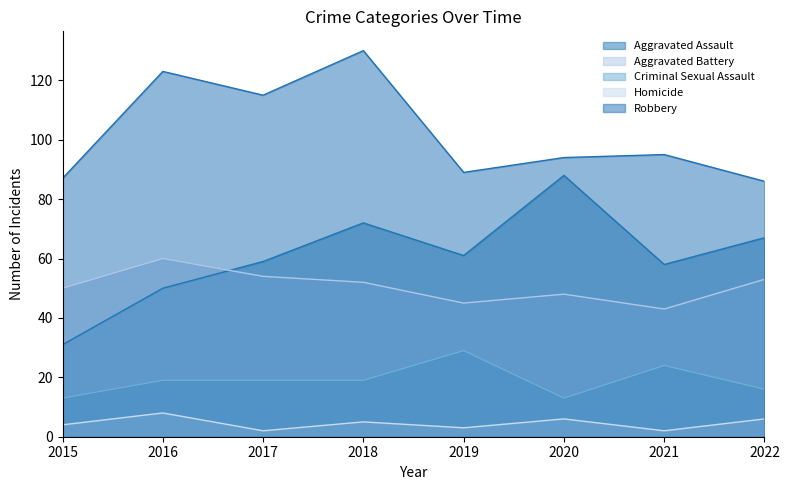

The Aggravated Assault series shows 88 at 2020. True or false?

True